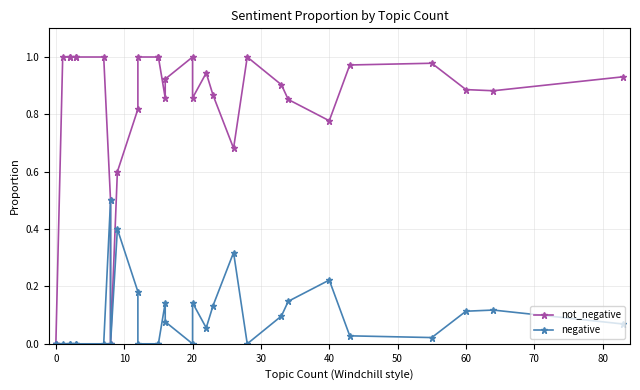

Reading right to left, list all the values displayed in this chart.

not_negative: 0.9	0.9	0.9	1.0	1.0	0.8	0.9	0.9	1.0	0.7	0.9	0.9	0.9	1.0	0.9	0.9	1.0	1.0	1.0	0.8	0.6	0.0	0.5	1.0	1.0	1.0	1.0	1.0	1.0	0.0	0.0
negative: 0.1	0.1	0.1	0.0	0.0	0.2	0.1	0.1	0.0	0.3	0.1	0.1	0.1	0.0	0.1	0.1	0.0	0.0	0.0	0.2	0.4	0.0	0.5	0.0	0.0	0.0	0.0	0.0	0.0	0.0	0.0